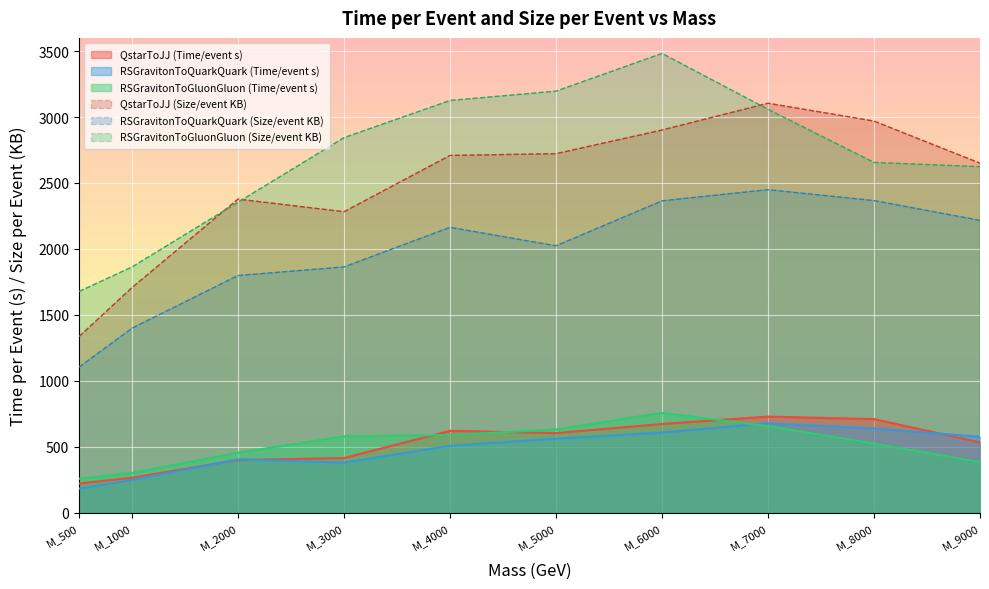

Rank the series at M_3000 from lowest to highest value.

RSGravitonToQuarkQuark (Time/event s), QstarToJJ (Time/event s), RSGravitonToGluonGluon (Time/event s), RSGravitonToQuarkQuark (Size/event KB), QstarToJJ (Size/event KB), RSGravitonToGluonGluon (Size/event KB)